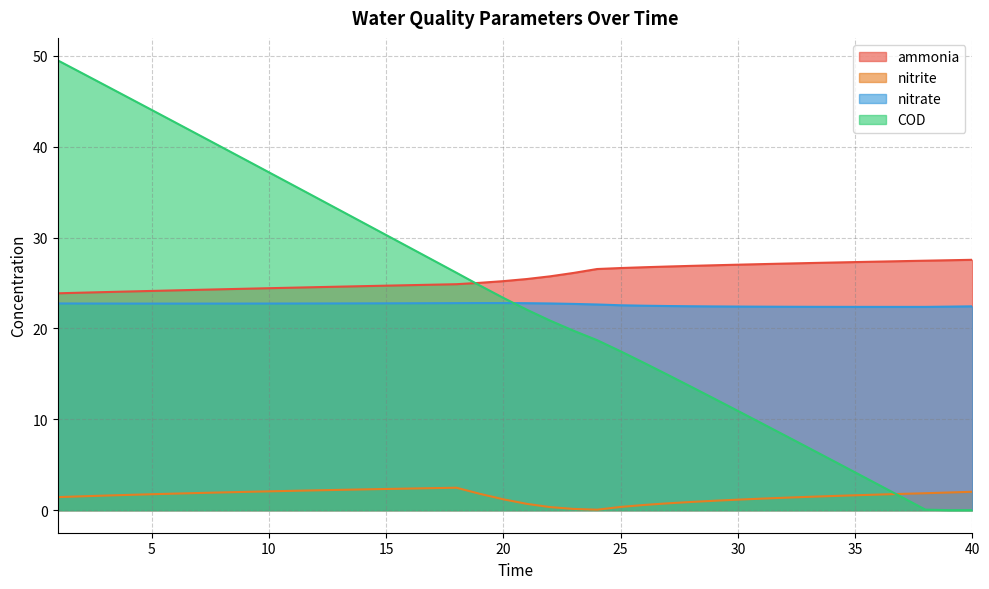

The value of COD at 37 is 0.6. True or false?

False